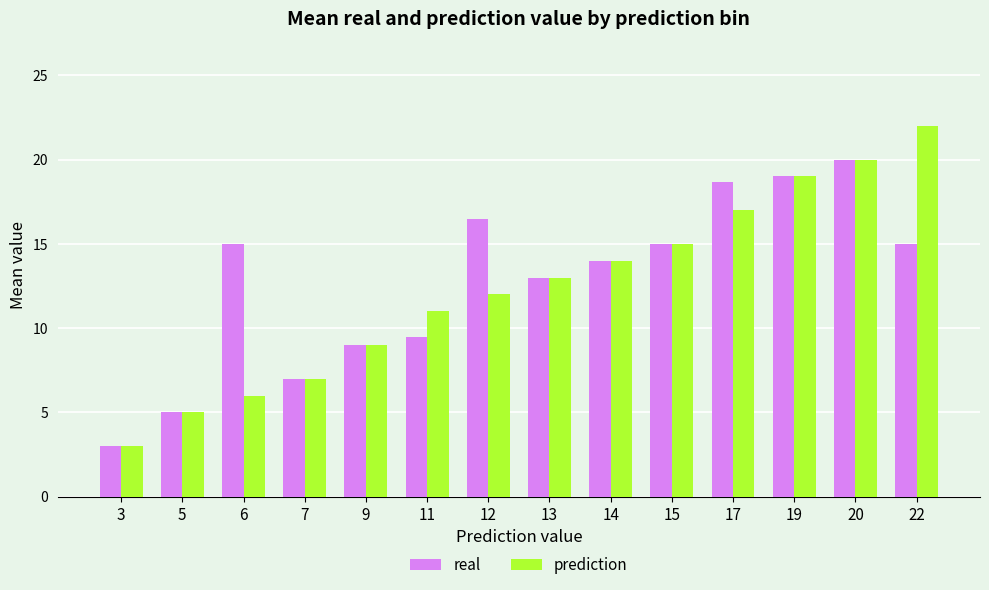

Which series has the largest range (max minus min)?

prediction